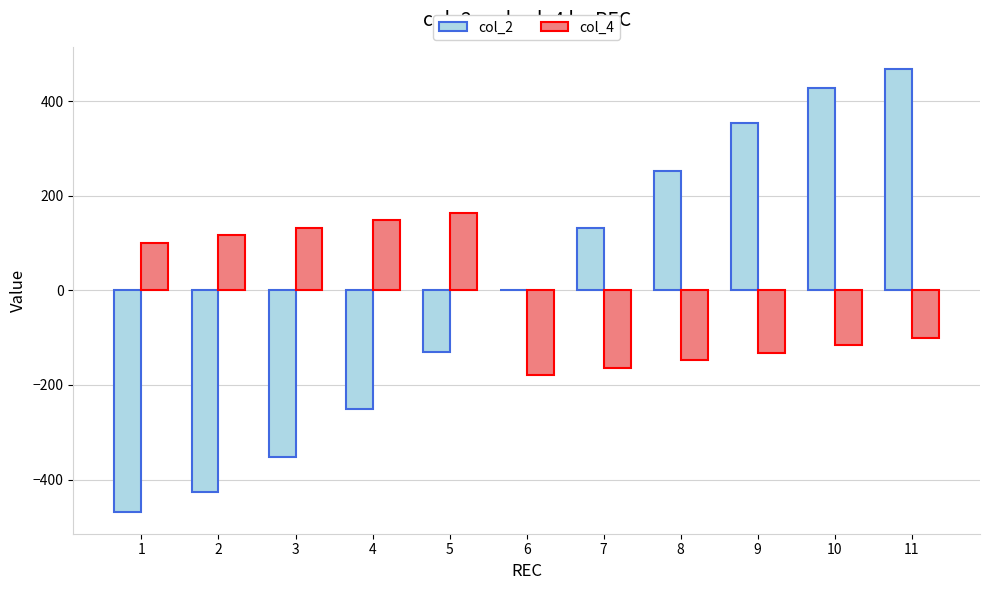

Are the bars grouped side by side (vs. stacked)?

Yes